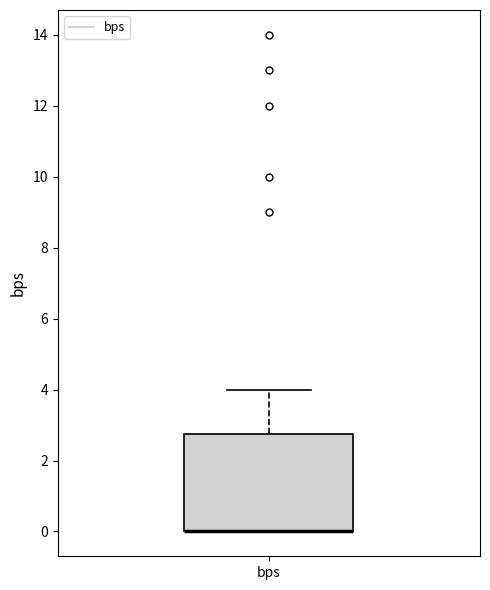

Where is the lower edge of the box for bps on the y-axis? The values are not printed on the chart, so give them approximately, as read against the axis.

0.0